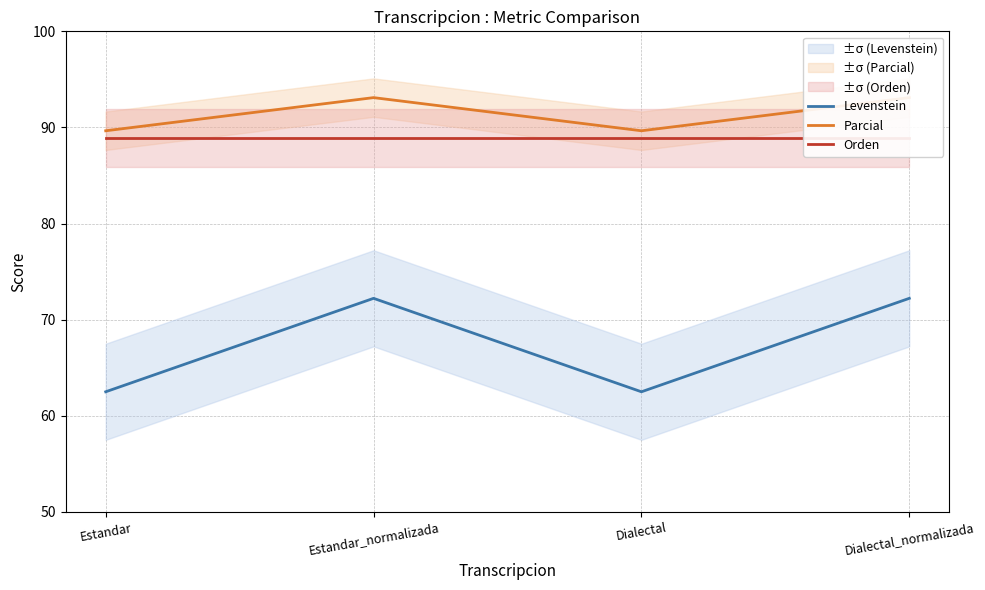

List the labels in order of Levenstein value, largest first.

Estandar_normalizada, Dialectal_normalizada, Estandar, Dialectal